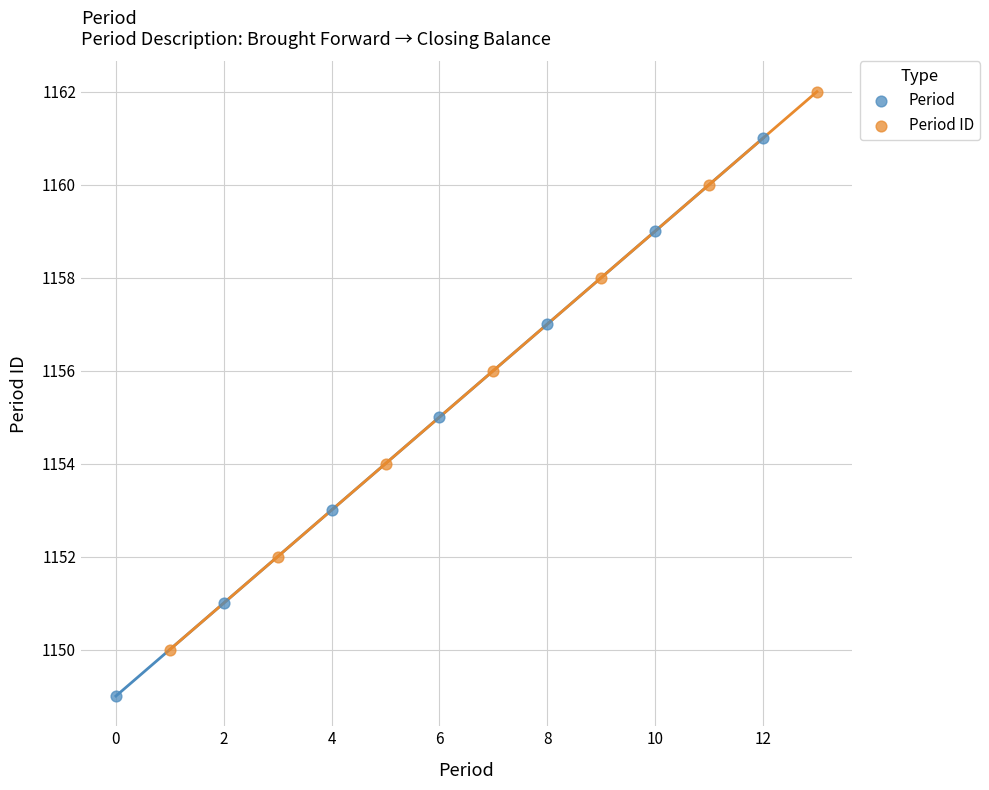

What are all the series names shown in the legend?

Period, Period ID